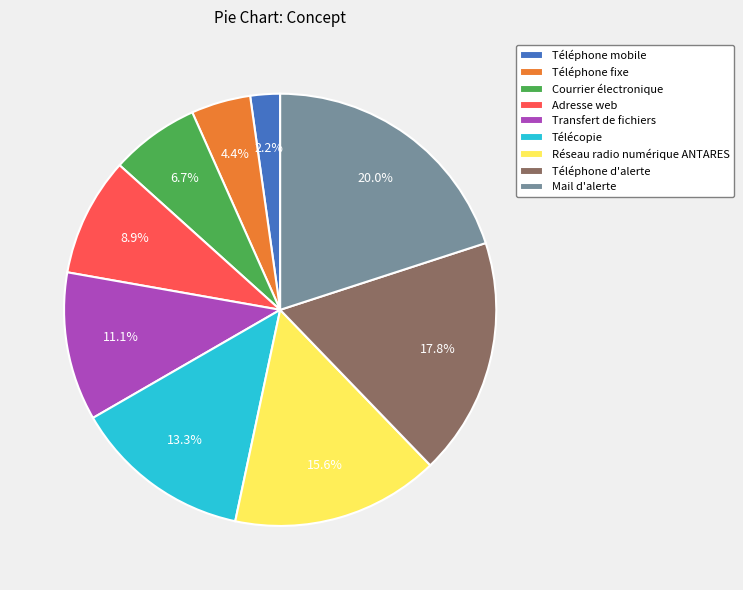

Count the number of slices in the pie.

9